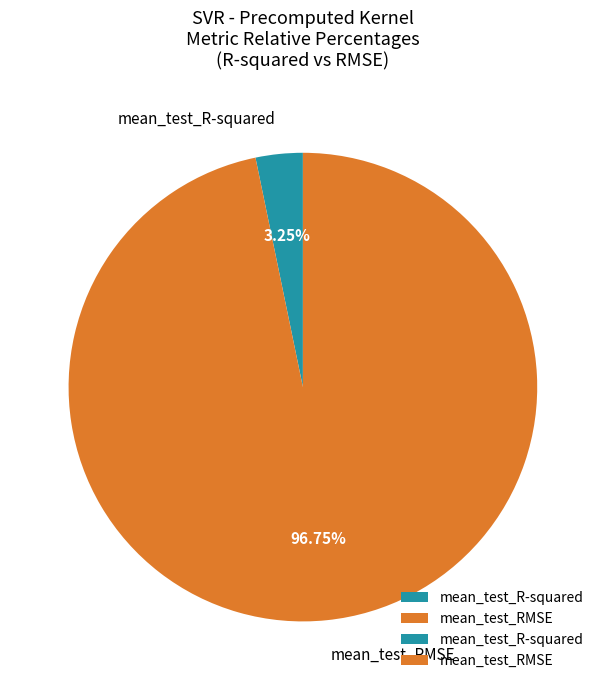

The mean_test_RMSE slice represents 97% of the pie. True or false?

True